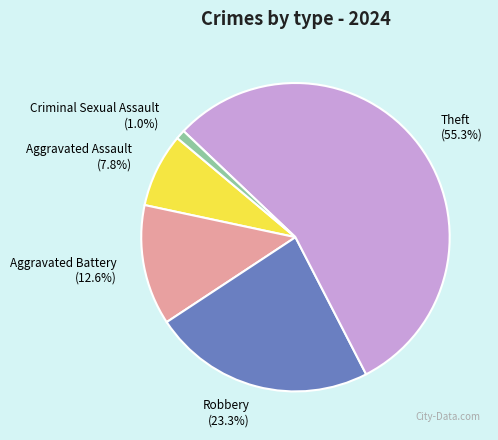

What percentage is the Aggravated Assault slice, to the nearest percent?

8%